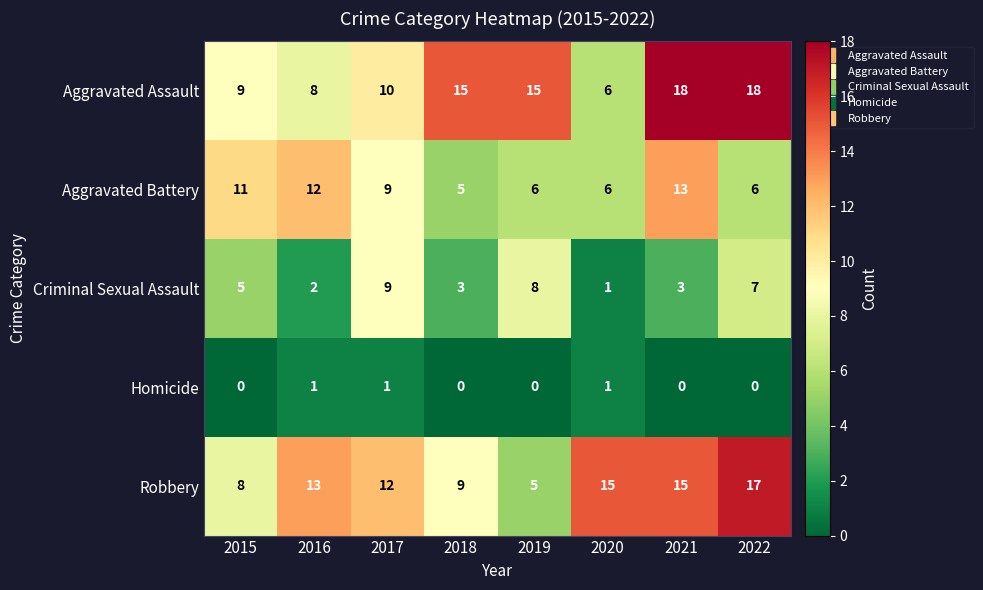

Count the number of data series in this chart.

5